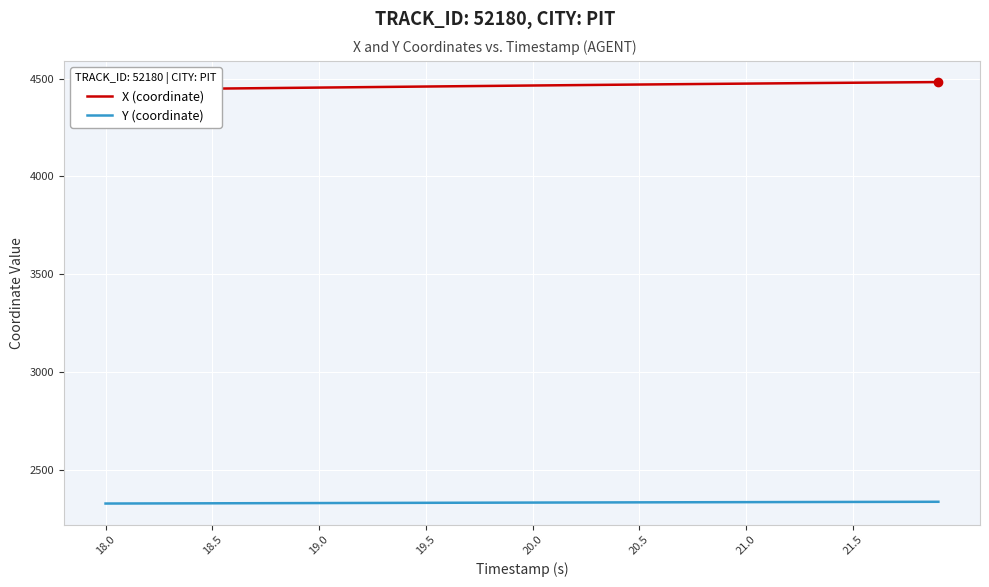

What is the highest value of the Y (coordinate) series?

2337.7